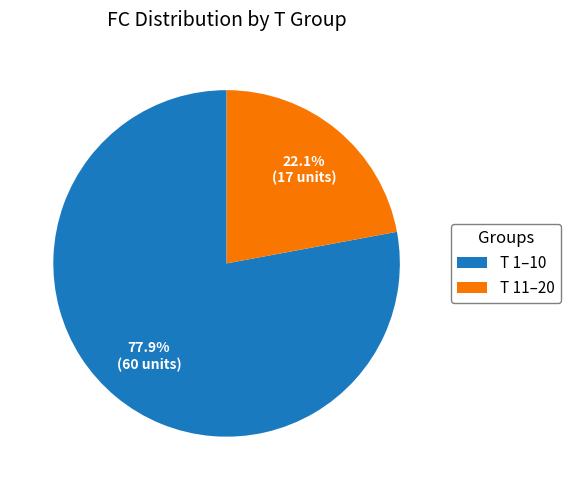

How much of the chart is everything except T 11–20?

77.9%